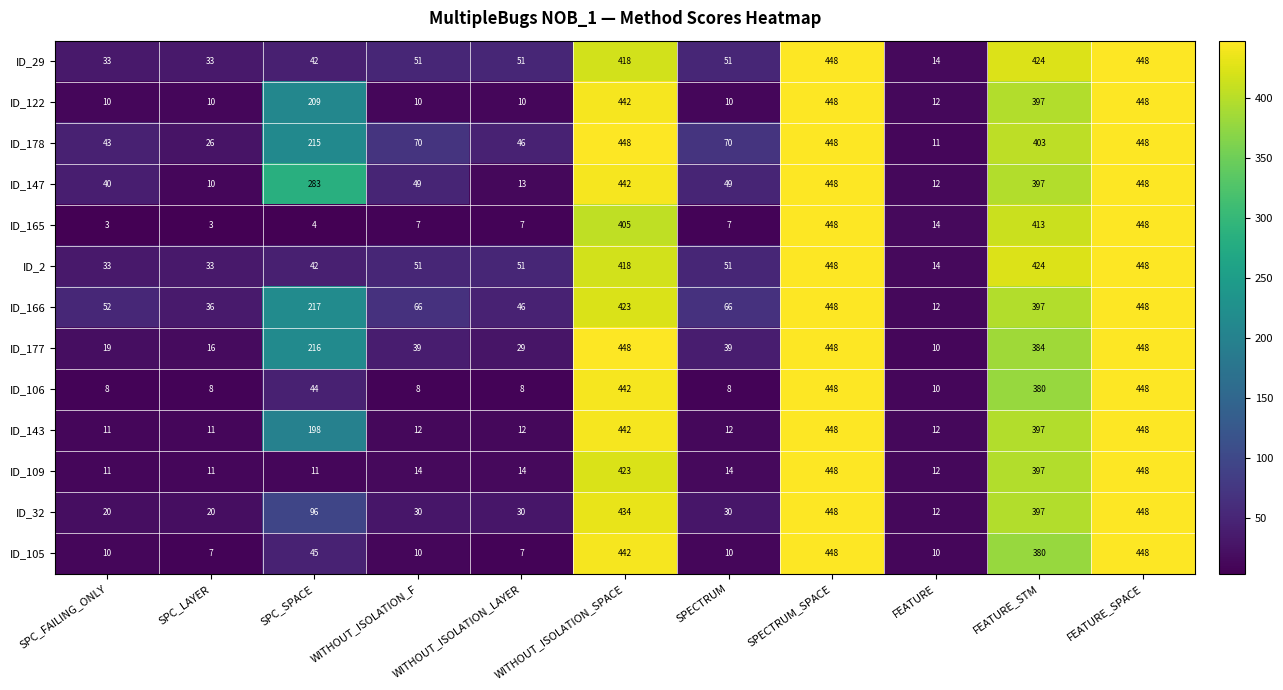

At how many categories does at least one series exceed 263?

5